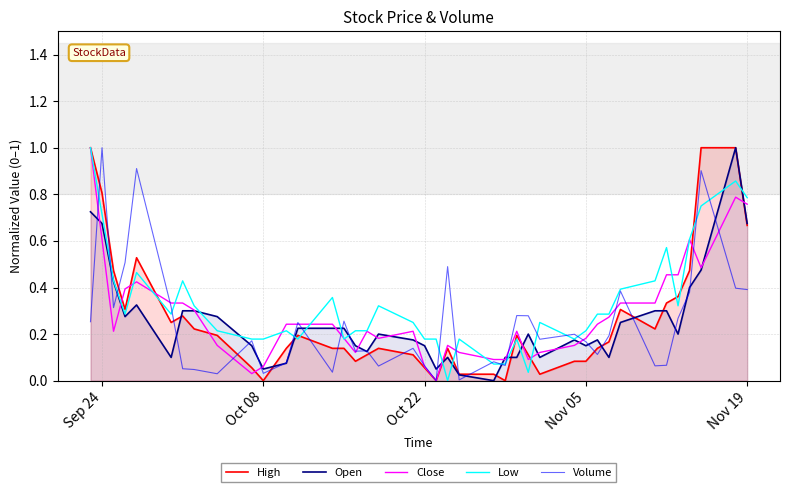

At which label does Volume reach its peak?

Sep 24